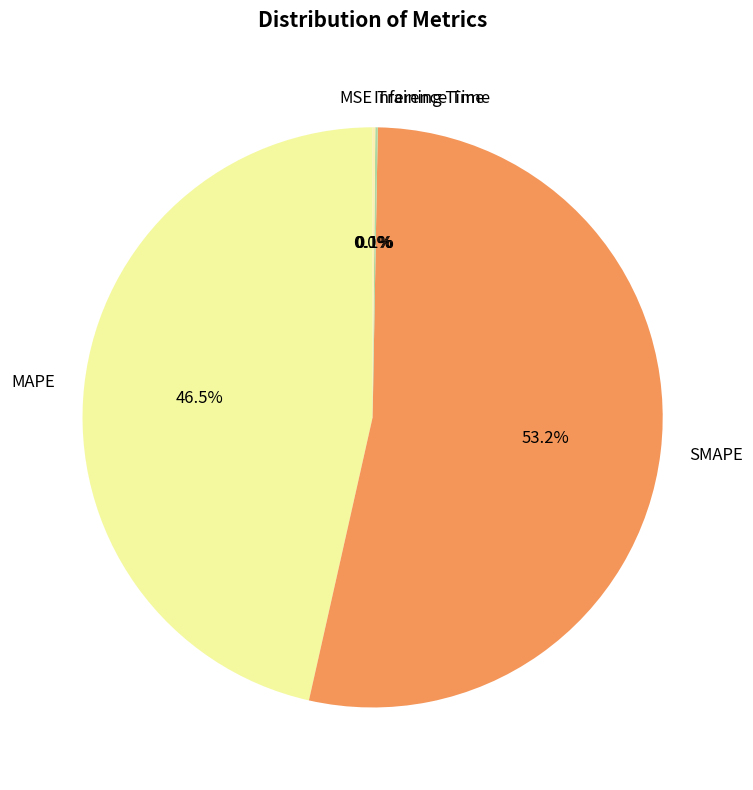

Which slice represents more than half of the pie?

SMAPE